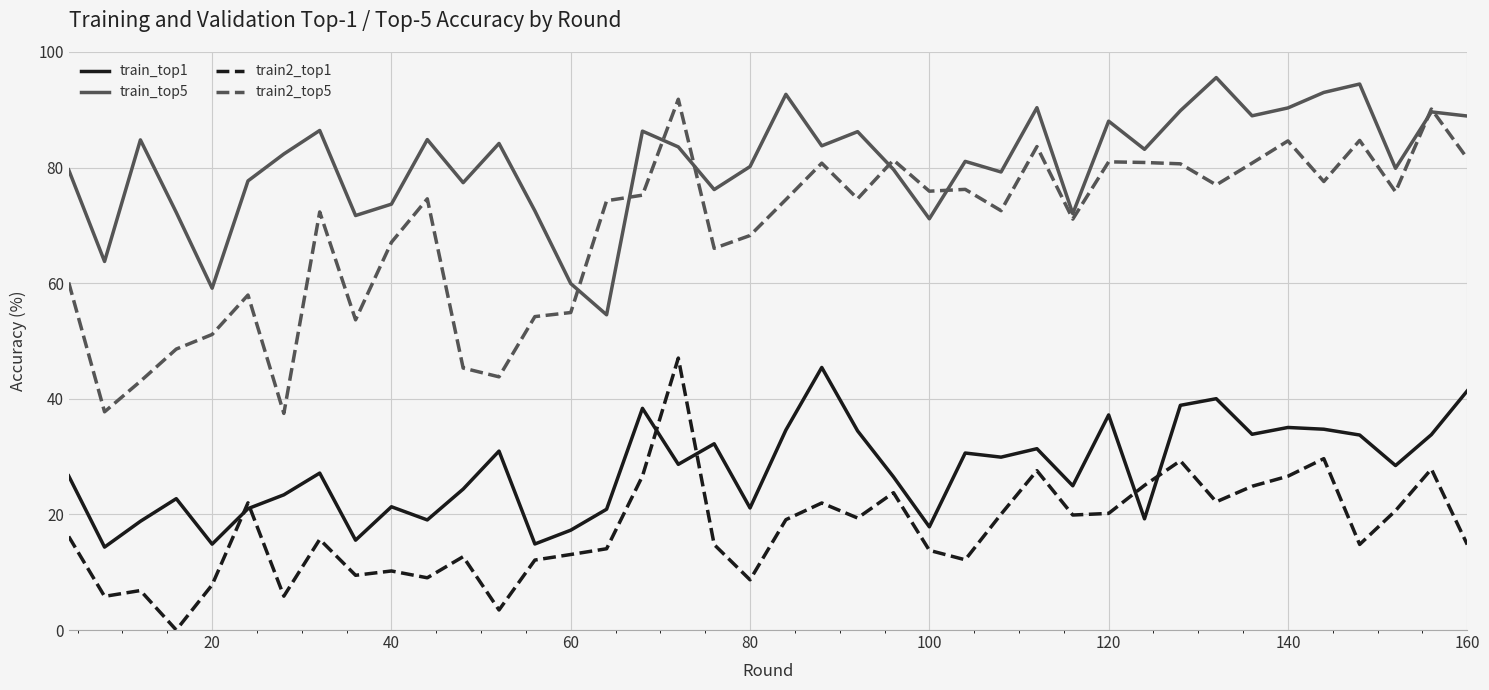

What is the maximum value for train2_top5?

91.8